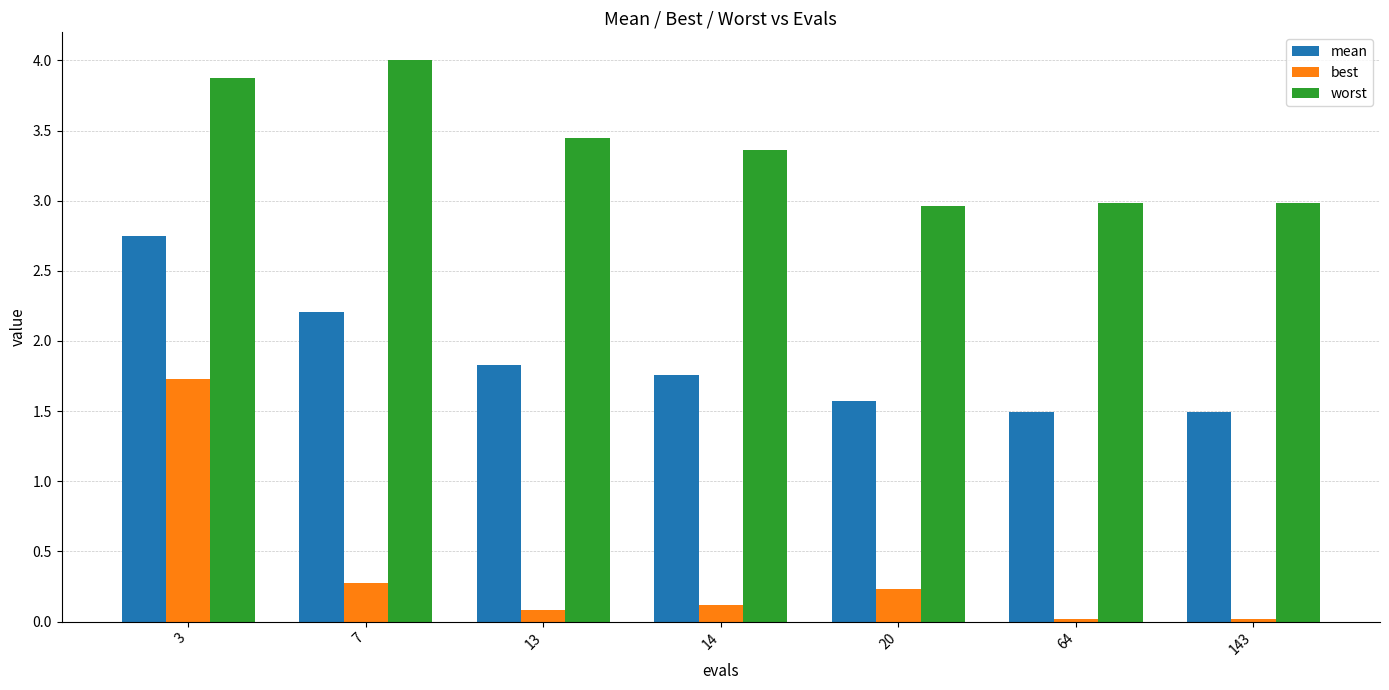

Between 3 and 64, which series saw the biggest shift?

best